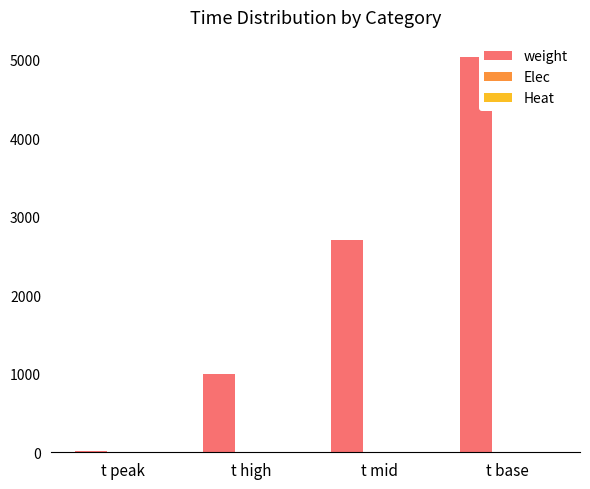

At which category does the chart reach its peak across all series?

t base